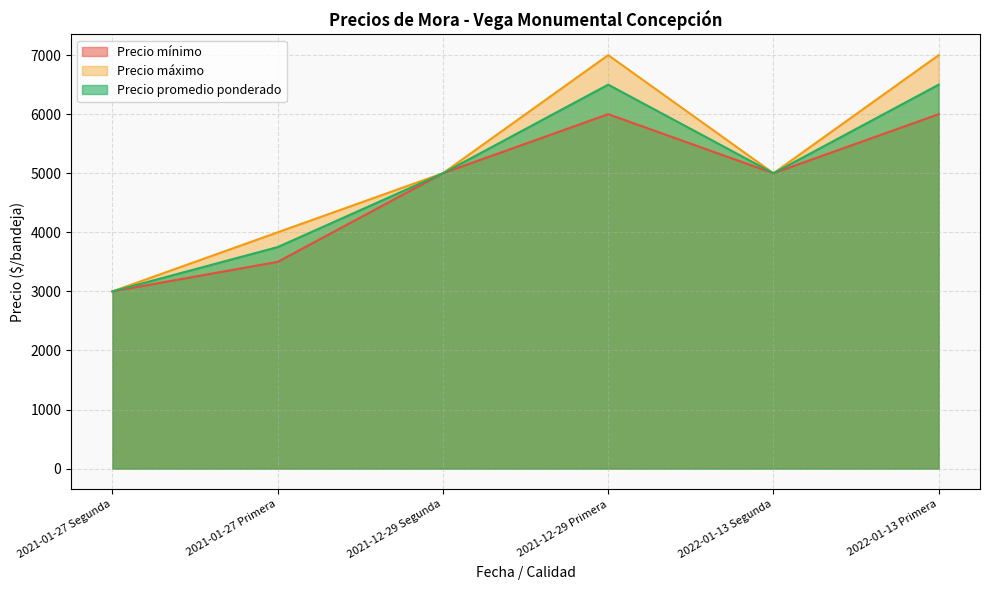

What is the difference between the highest and lowest values at 2022-01-13 Primera?

1000